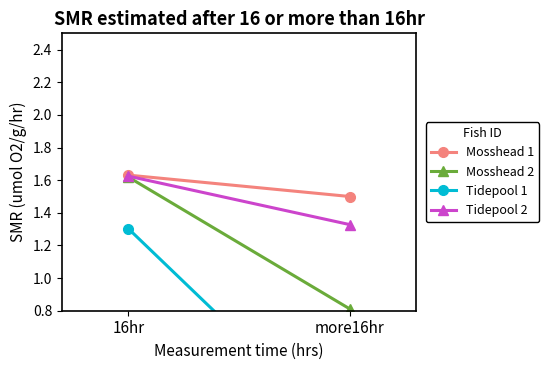

What is the average value of the Mosshead 2 series?

1.2